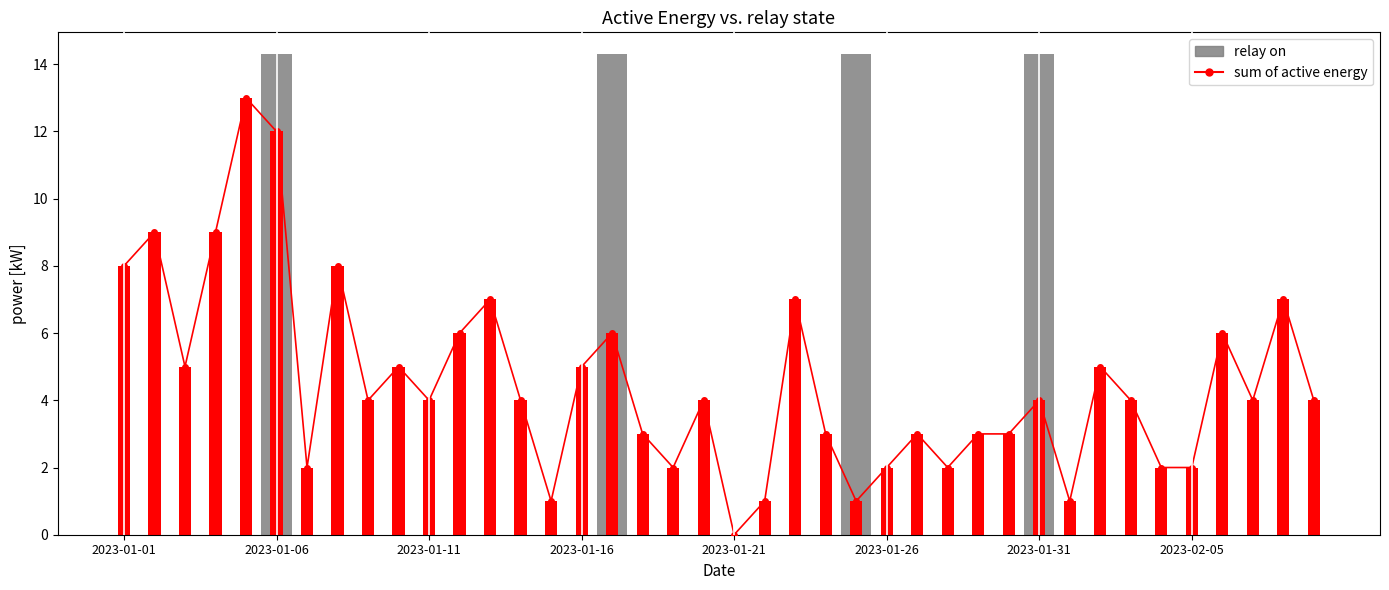

What is the difference between the maximum and minimum values?

13